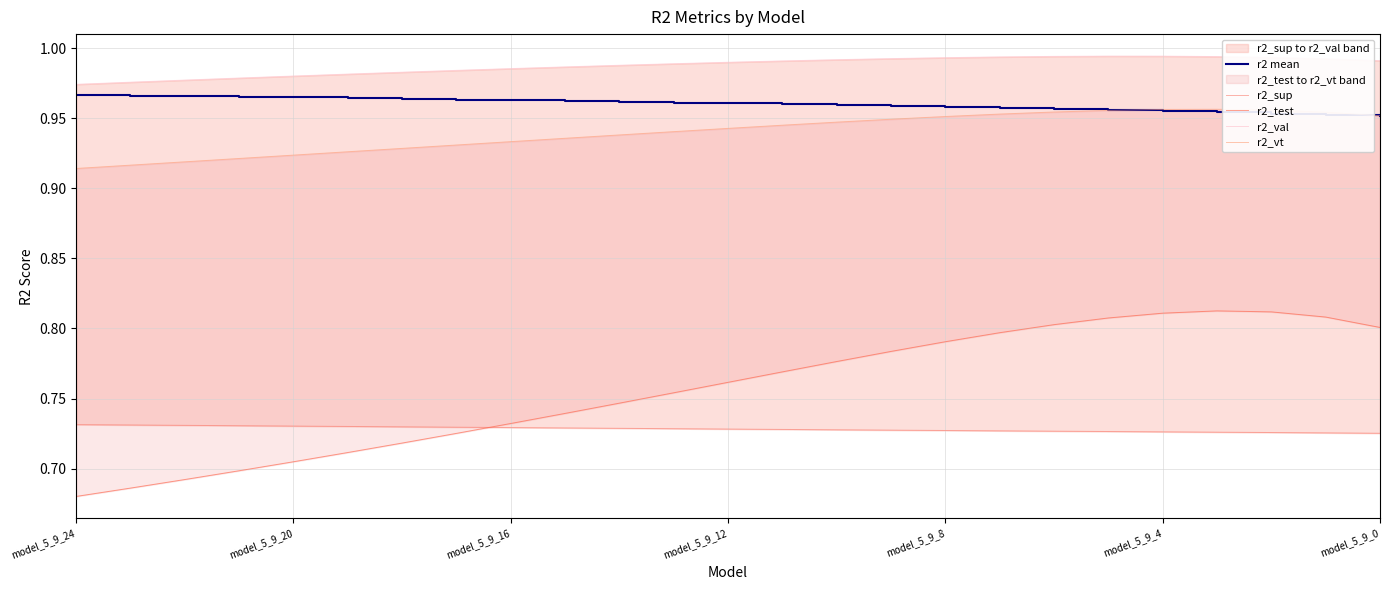

Reading left to right, transcribe all the data shown in this chart.

r2 mean: 1.0	1.0	1.0	1.0	1.0	1.0	1.0	1.0	1.0	1.0	1.0	1.0	1.0	1.0	1.0	1.0	1.0	1.0	1.0	1.0	1.0	1.0	1.0	1.0	1.0
r2_sup: 0.7	0.7	0.7	0.7	0.7	0.7	0.7	0.7	0.7	0.7	0.7	0.7	0.7	0.7	0.7	0.7	0.7	0.7	0.7	0.7	0.7	0.7	0.7	0.7	0.7
r2_test: 0.7	0.7	0.7	0.7	0.7	0.7	0.7	0.7	0.7	0.7	0.7	0.8	0.8	0.8	0.8	0.8	0.8	0.8	0.8	0.8	0.8	0.8	0.8	0.8	0.8
r2_val: 1.0	1.0	1.0	1.0	1.0	1.0	1.0	1.0	1.0	1.0	1.0	1.0	1.0	1.0	1.0	1.0	1.0	1.0	1.0	1.0	1.0	1.0	1.0	1.0	1.0
r2_vt: 0.9	0.9	0.9	0.9	0.9	0.9	0.9	0.9	0.9	0.9	0.9	0.9	0.9	0.9	0.9	0.9	1.0	1.0	1.0	1.0	1.0	1.0	1.0	1.0	1.0